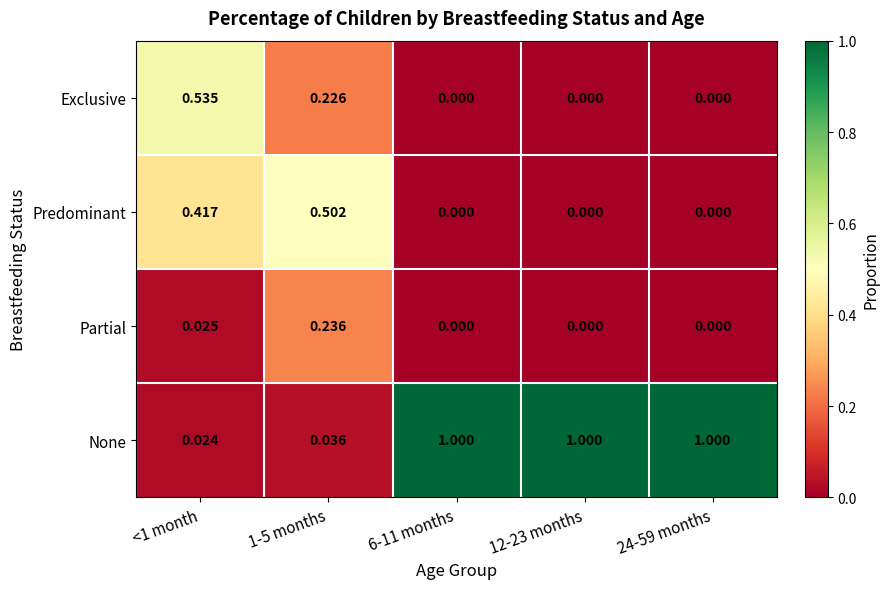

Rank the series at <1 month from highest to lowest value.

Exclusive, Predominant, Partial, None